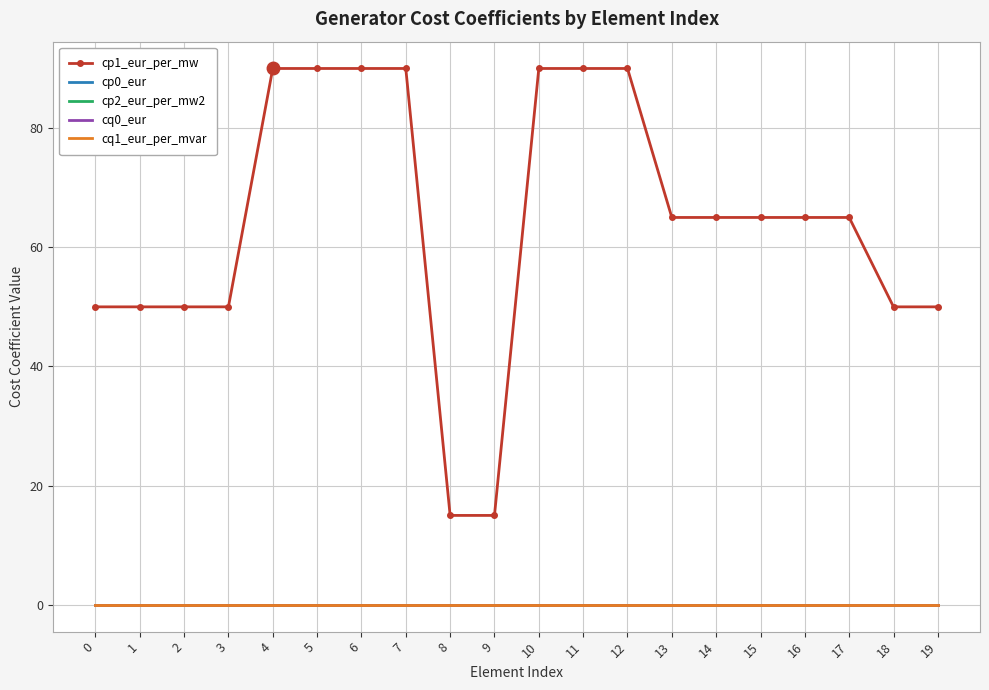

Reading right to left, transcribe all the data shown in this chart.

cp1_eur_per_mw: 19=50	18=50	17=65	16=65	15=65	14=65	13=65	12=90	11=90	10=90	9=15	8=15	7=90	6=90	5=90	4=90	3=50	2=50	1=50	0=50
cp0_eur: 19=0	18=0	17=0	16=0	15=0	14=0	13=0	12=0	11=0	10=0	9=0	8=0	7=0	6=0	5=0	4=0	3=0	2=0	1=0	0=0
cp2_eur_per_mw2: 19=0	18=0	17=0	16=0	15=0	14=0	13=0	12=0	11=0	10=0	9=0	8=0	7=0	6=0	5=0	4=0	3=0	2=0	1=0	0=0
cq0_eur: 19=0	18=0	17=0	16=0	15=0	14=0	13=0	12=0	11=0	10=0	9=0	8=0	7=0	6=0	5=0	4=0	3=0	2=0	1=0	0=0
cq1_eur_per_mvar: 19=0	18=0	17=0	16=0	15=0	14=0	13=0	12=0	11=0	10=0	9=0	8=0	7=0	6=0	5=0	4=0	3=0	2=0	1=0	0=0